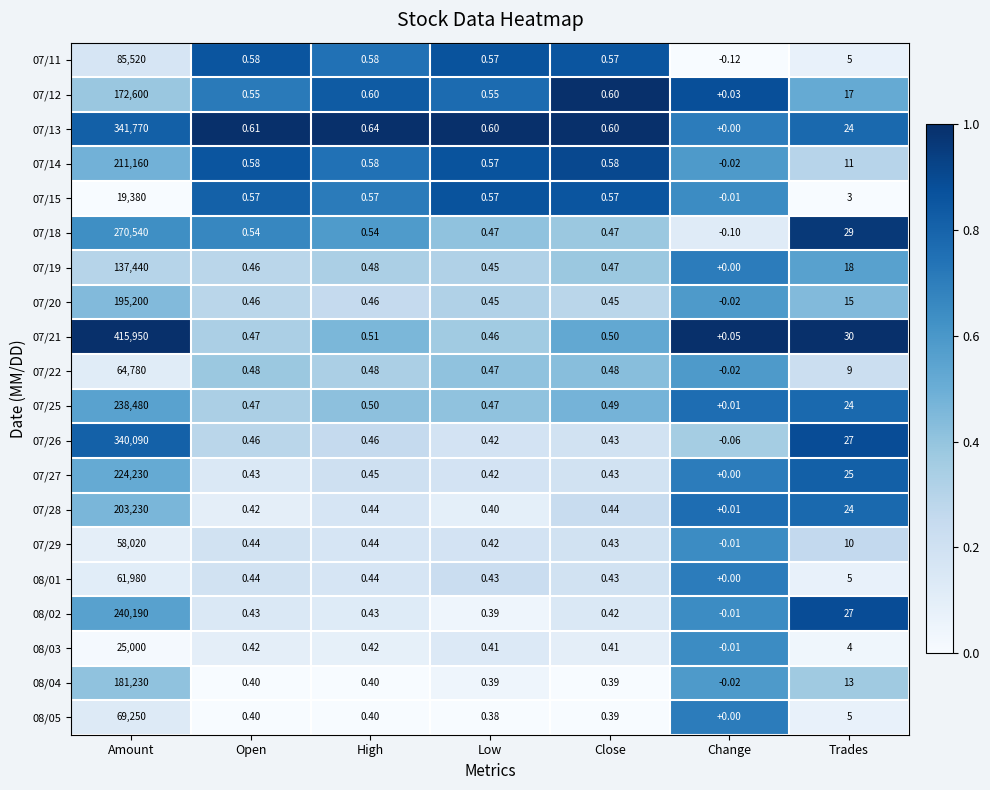

Where does the 08/04 series first go above 0?

Amount